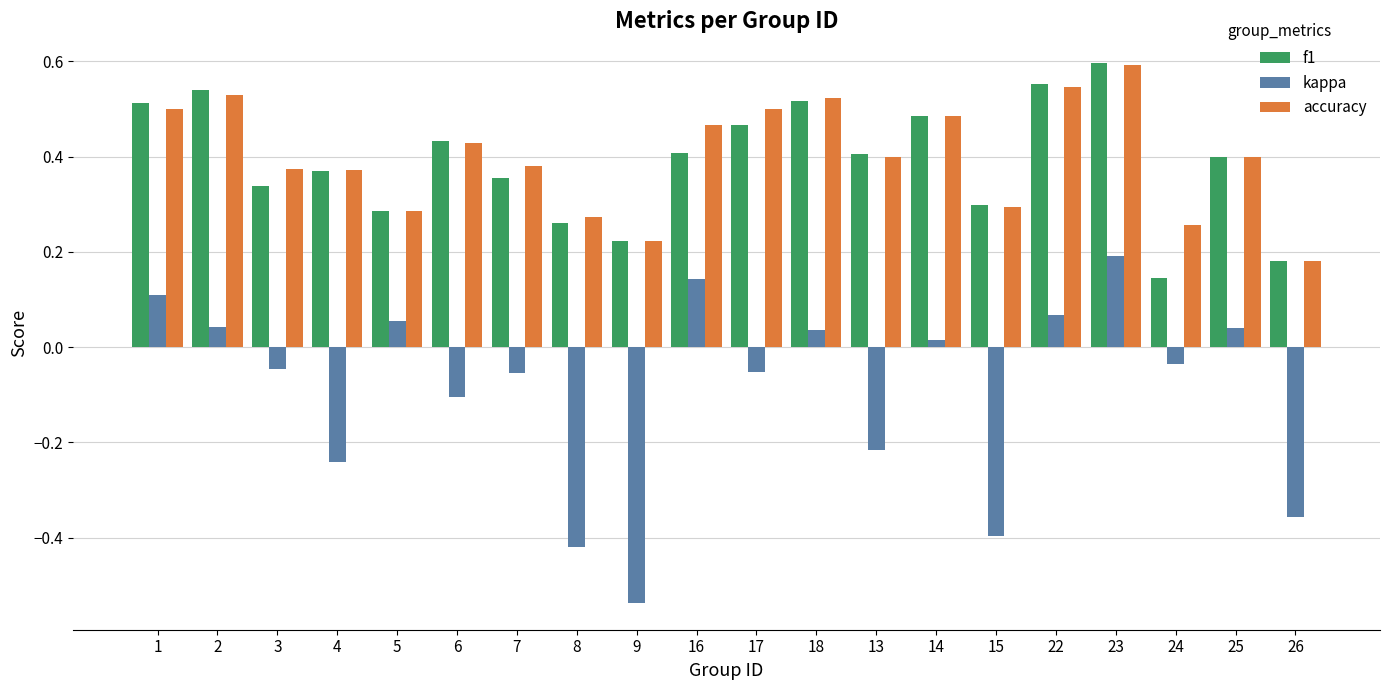

What is the label of the 12th bar from the right?

9